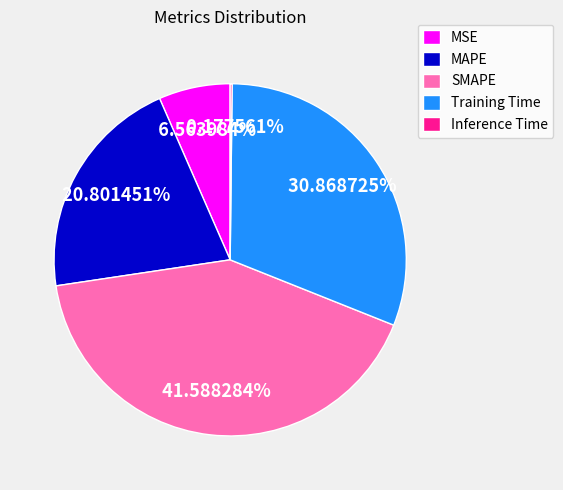

To the nearest percent, what percentage of the pie is MAPE?

21%